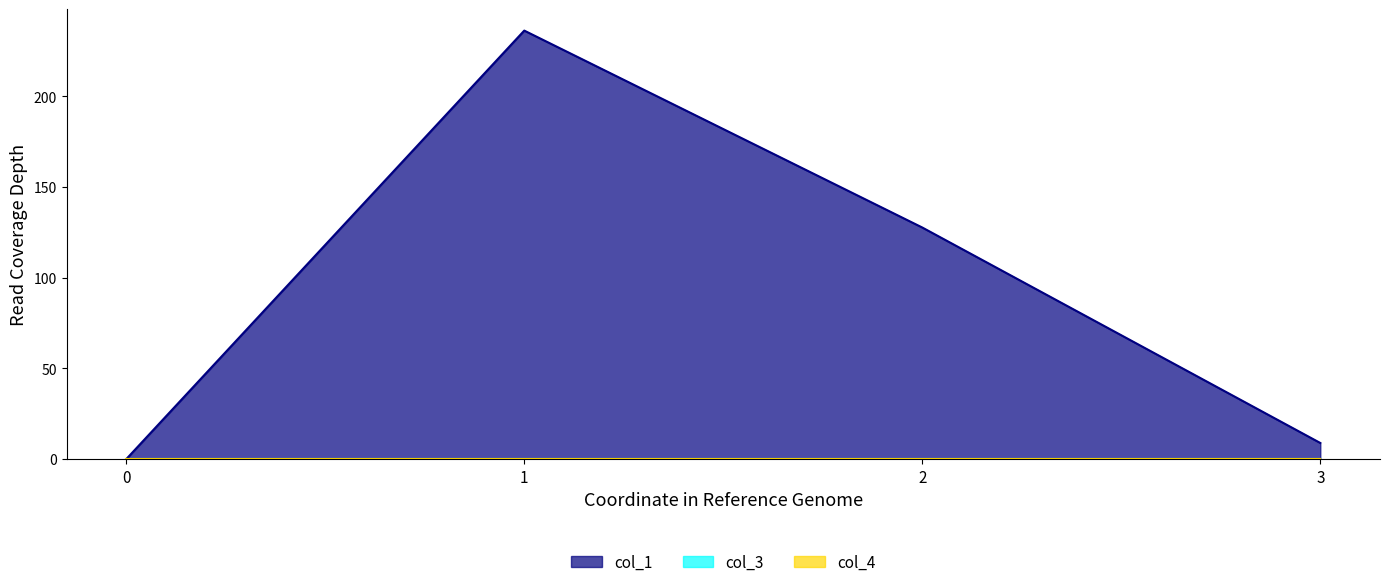

True or false: col_4 and col_1 cross at least once.

False